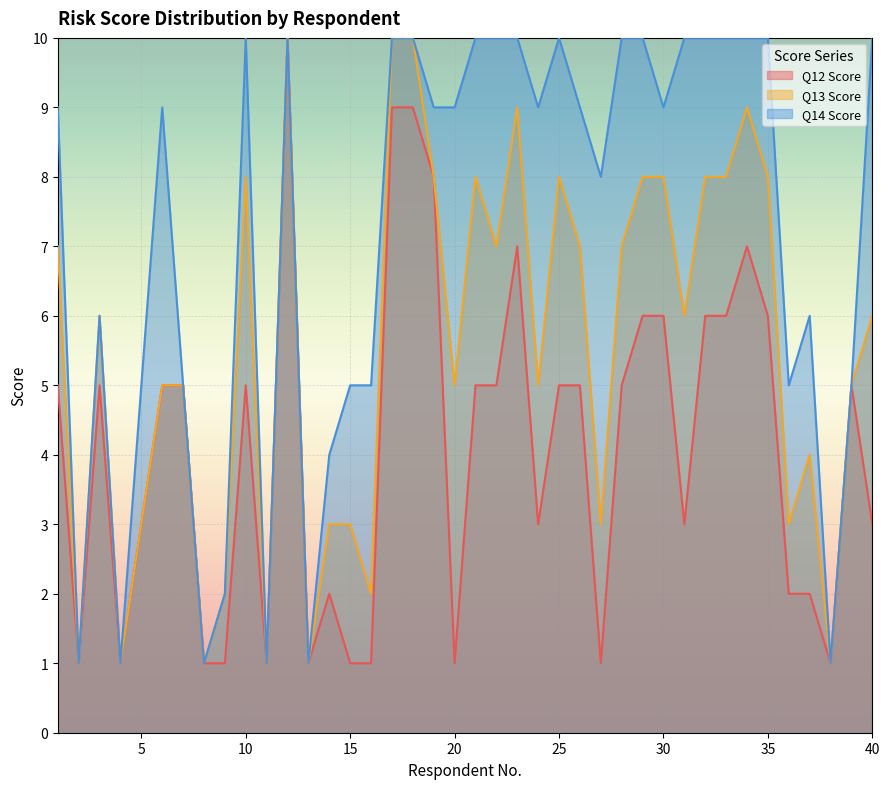

Rank the categories by Q14 Score value from highest to lowest.

10, 12, 17, 18, 21, 22, 23, 25, 28, 29, 31, 32, 33, 34, 35, 40, 1, 6, 19, 20, 24, 26, 30, 27, 3, 37, 5, 7, 15, 16, 36, 39, 14, 9, 2, 4, 8, 11, 13, 38